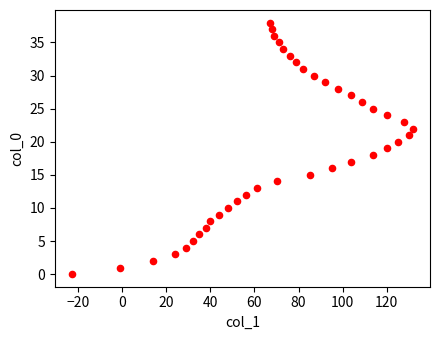

What is the range of X values (max minus min)?

155